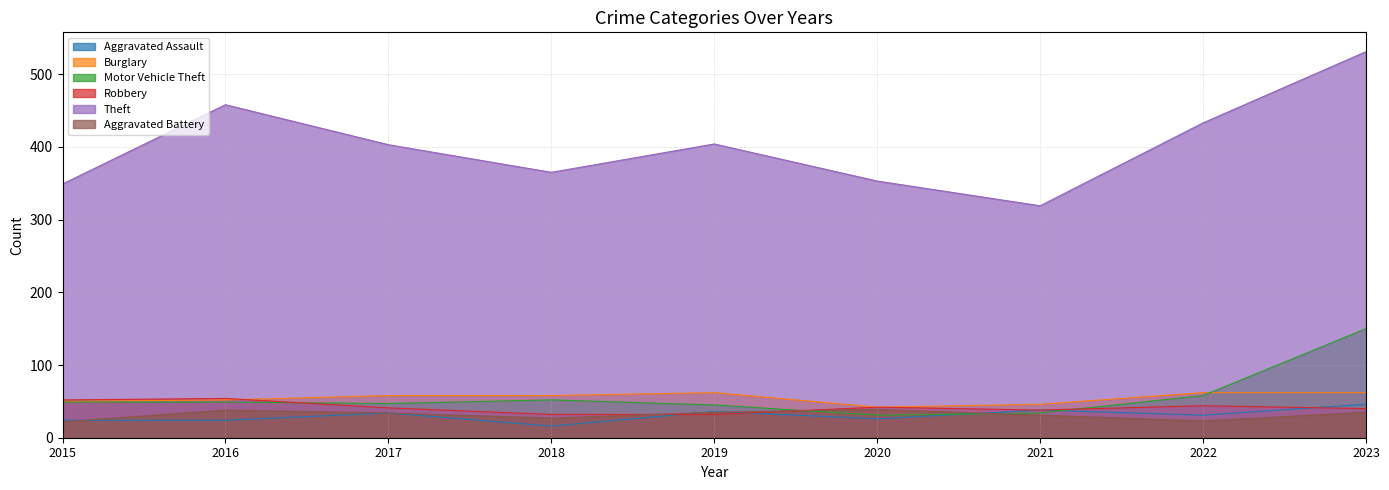

True or false: Aggravated Battery has a value of 17 at 2021.

False